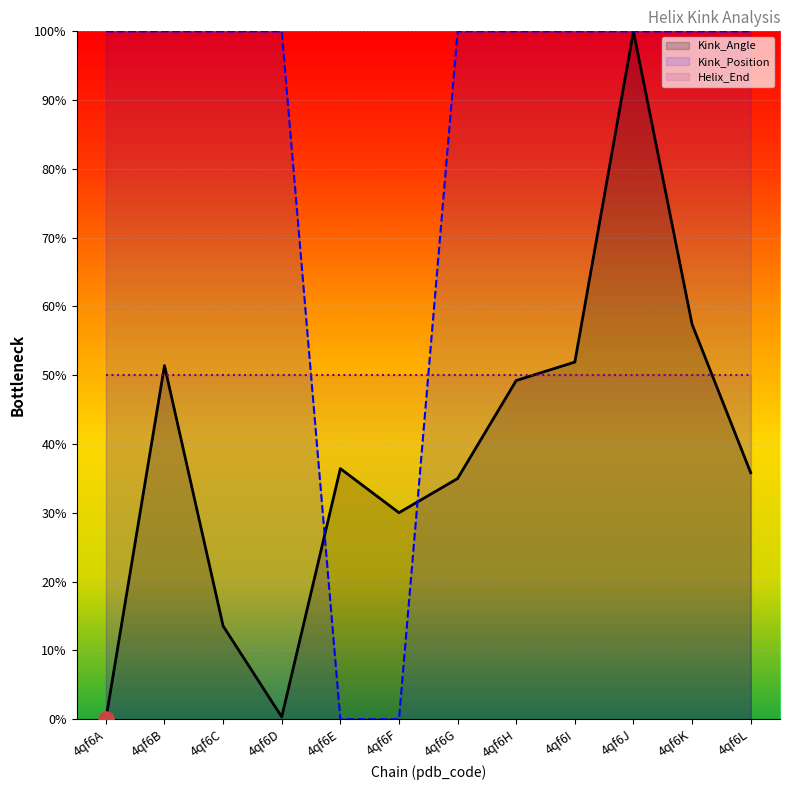

The Kink_Position series shows 100.0 at 4qf6H. True or false?

True